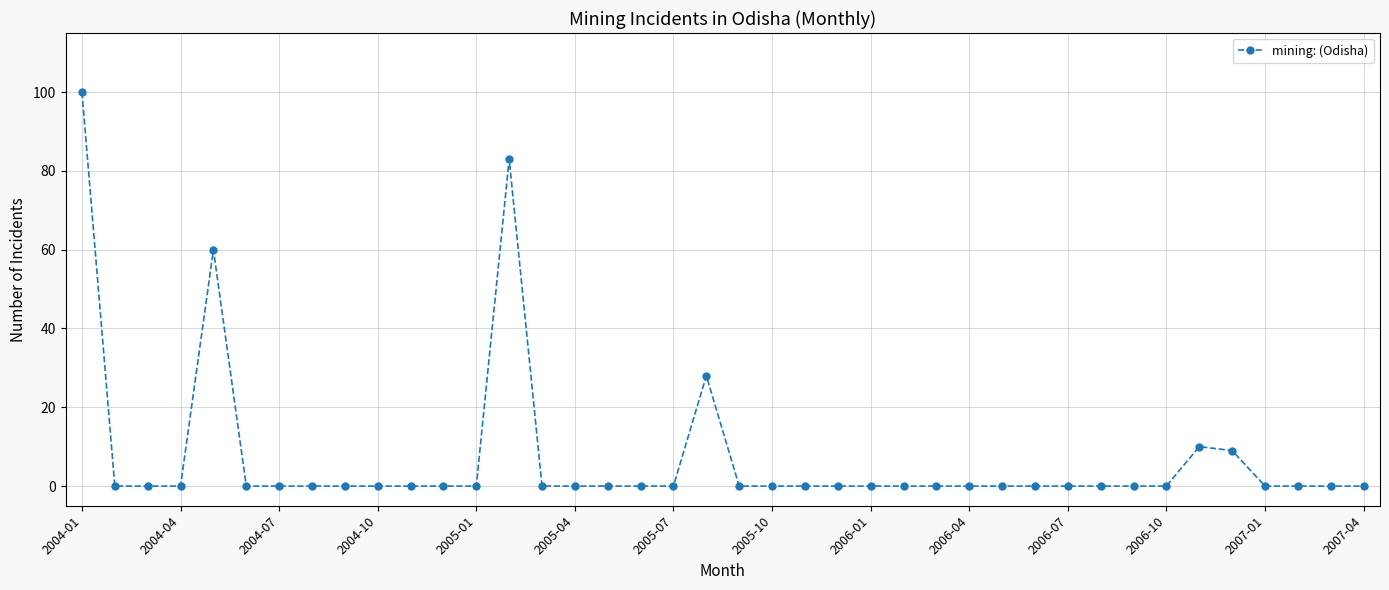

Does the chart have visible grid lines?

Yes